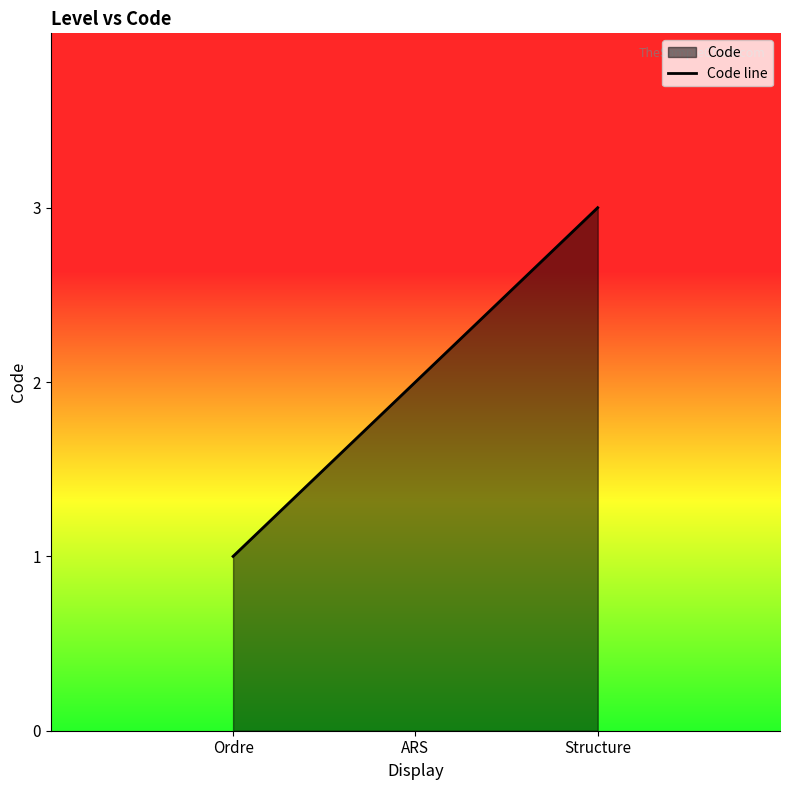

Is it true that the value at Structure is 3?

True